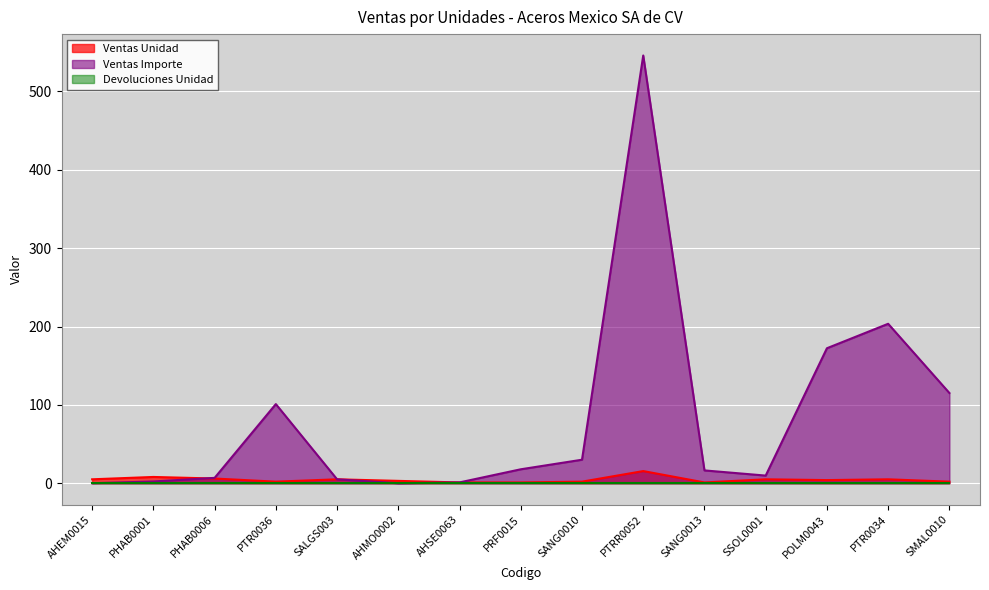

At how many categories does at least one series exceed 115?

4